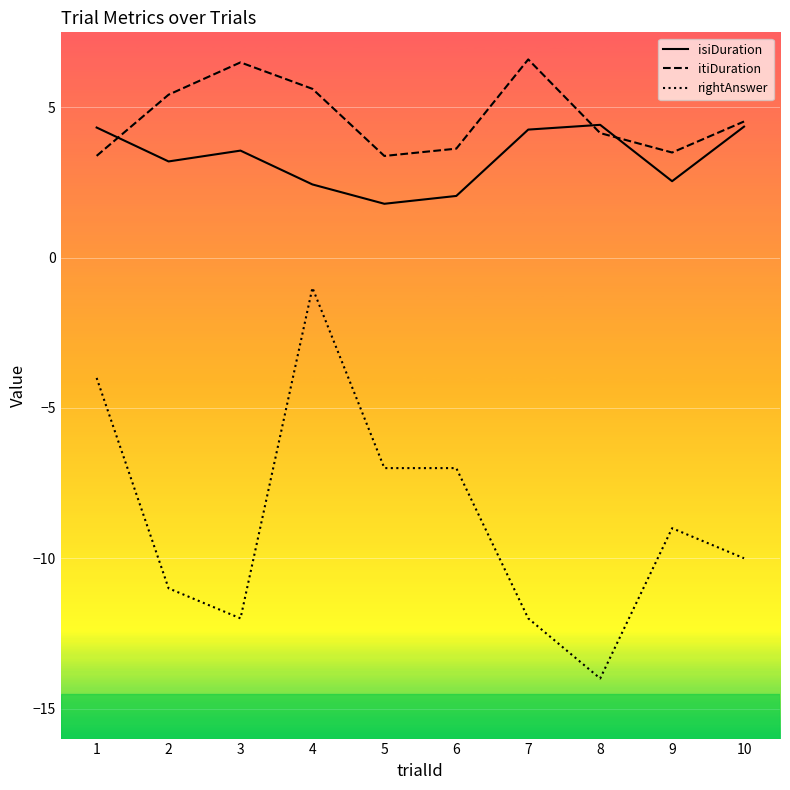

Which series has the widest spread of values?

rightAnswer